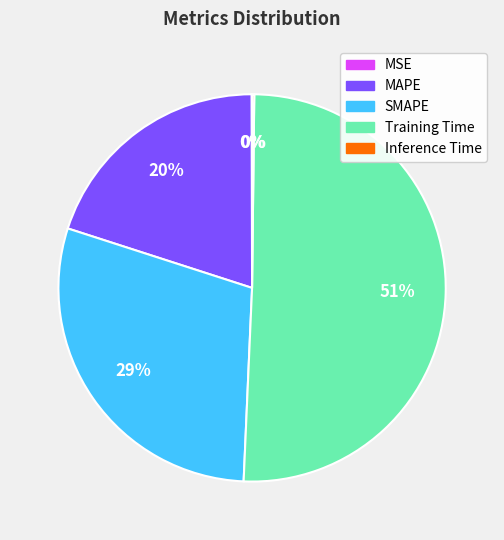

Is it true that MAPE is 20% of the pie?

True